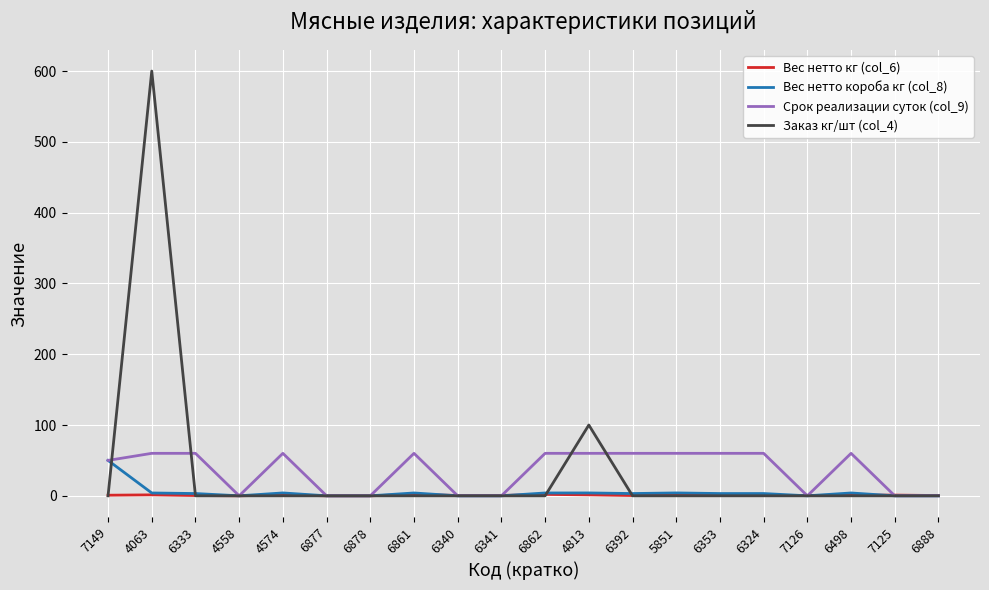

The Заказ кг/шт (col_4) series shows 0.0 at 6861. True or false?

True